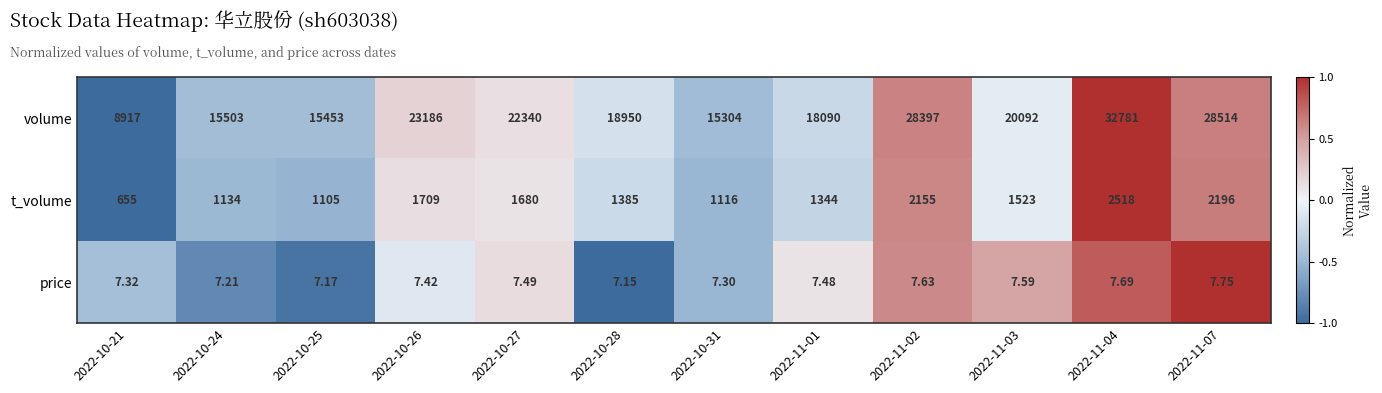

At which category does the chart reach its minimum across all series?

2022-10-28